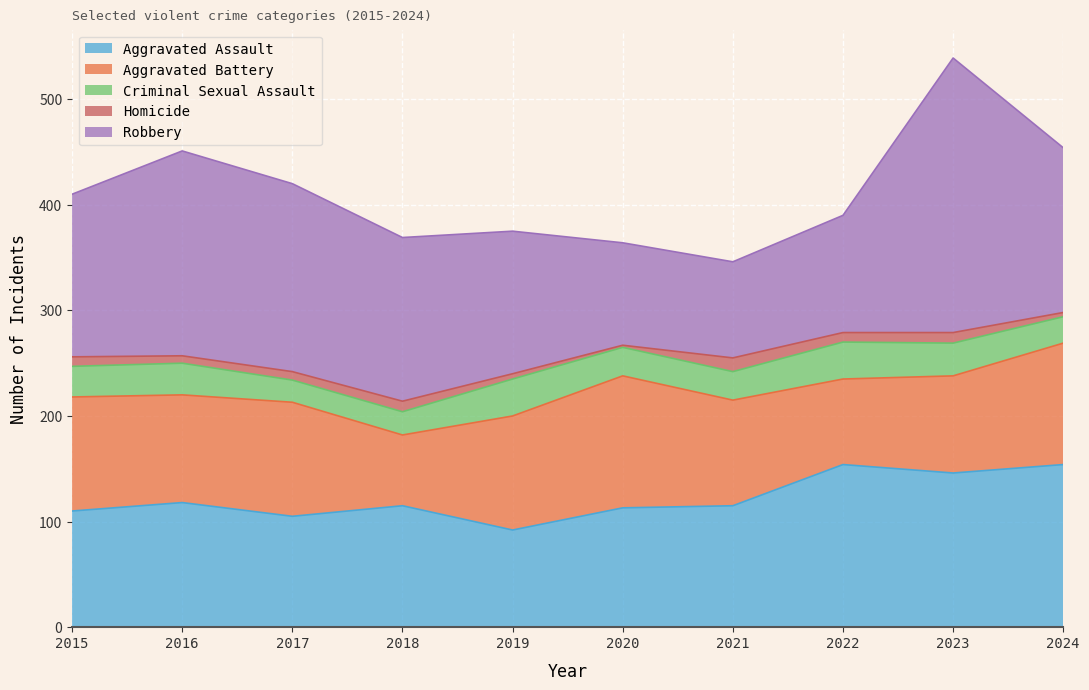

True or false: Criminal Sexual Assault has more than 2 interior local peaks.

True